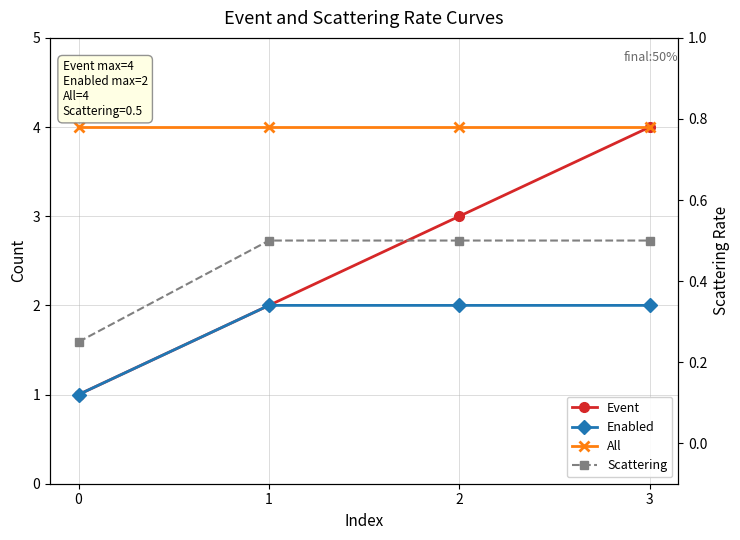

Reading left to right, what are all the values shown in this chart?

Event: 1.0	2.0	3.0	4.0
Enabled: 1.0	2.0	2.0	2.0
All: 4.0	4.0	4.0	4.0
Scattering: 0.2	0.5	0.5	0.5